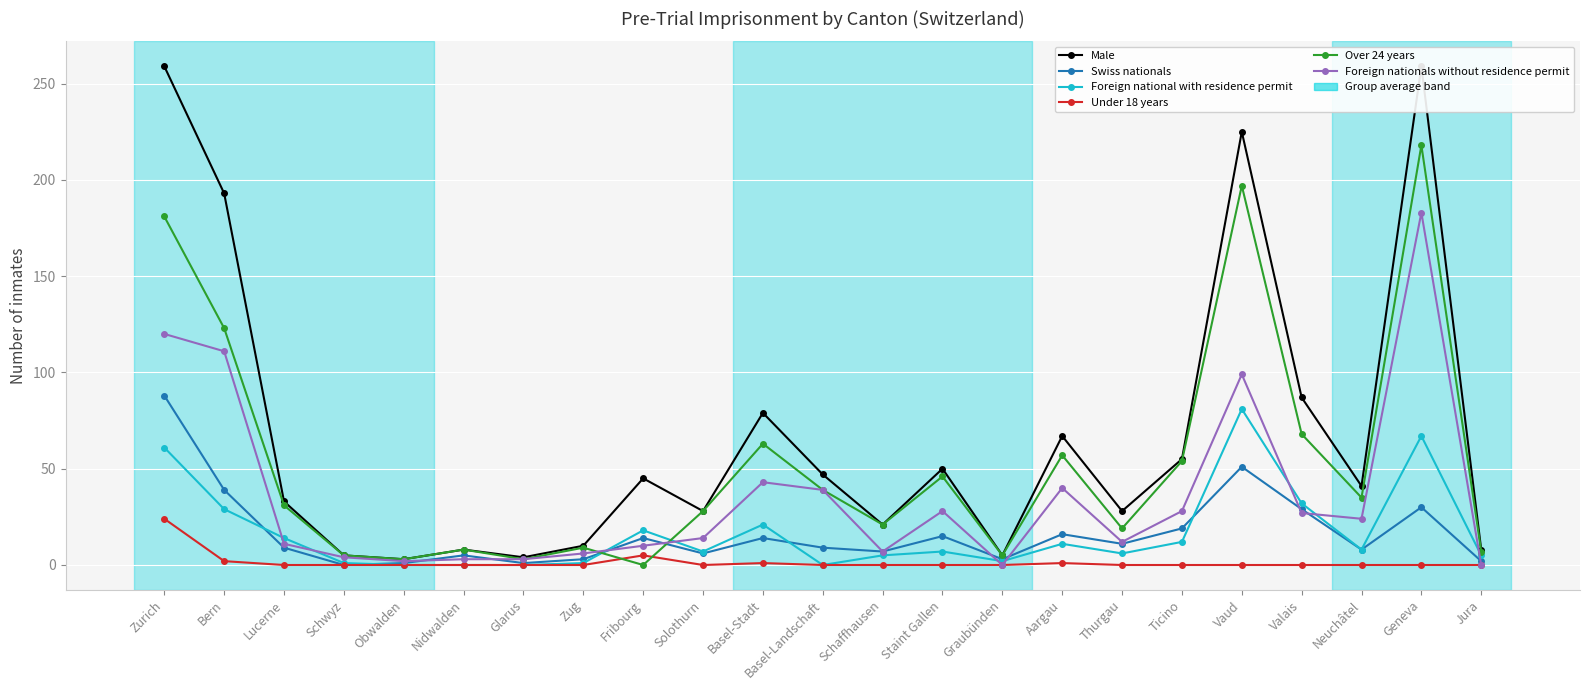

Is it true that Under 18 years equals 0 at Schwyz?

True